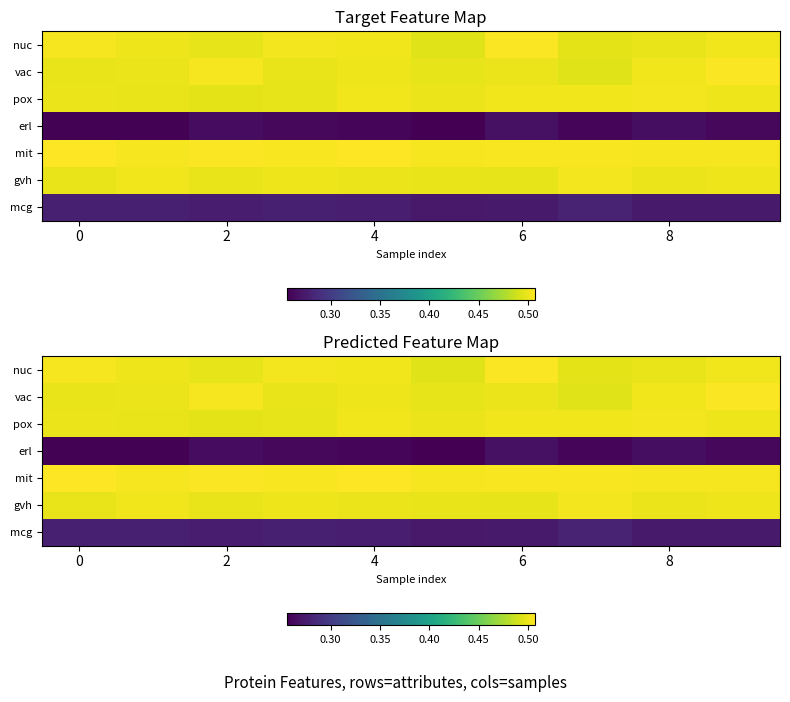

What is the minimum value for mit?

0.5